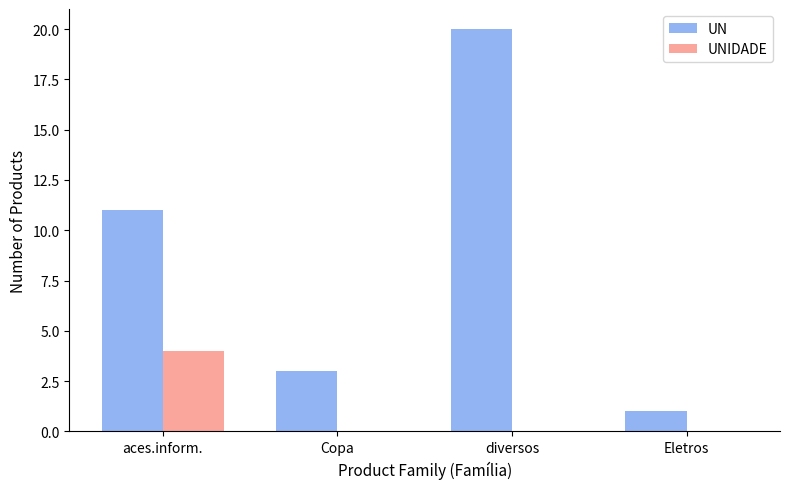

Which series changed the most between aces.inform. and Eletros?

UN